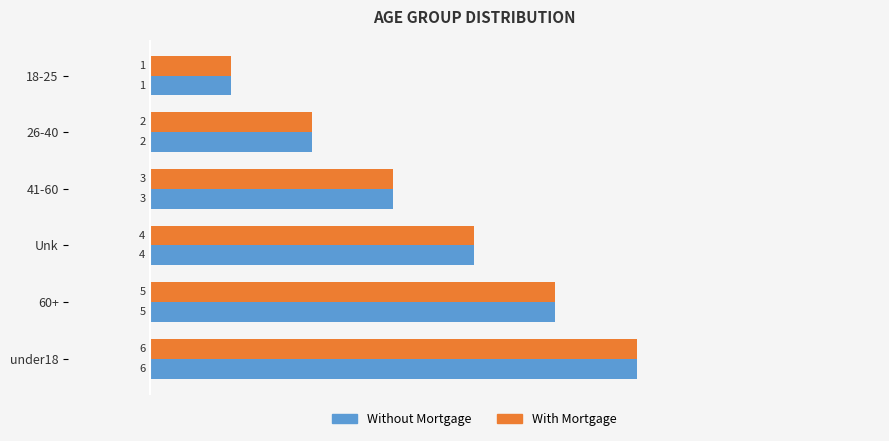

At which category is the sum across all series the highest?

under18